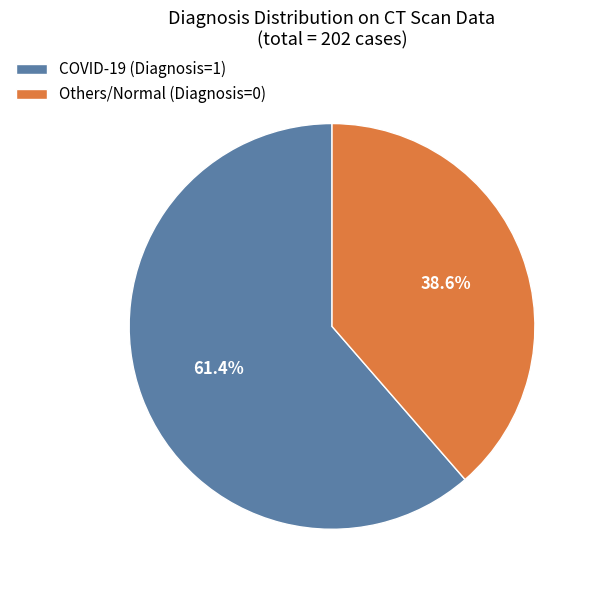

Which has a higher value, COVID-19 (Diagnosis=1) or Others/Normal (Diagnosis=0)?

COVID-19 (Diagnosis=1)